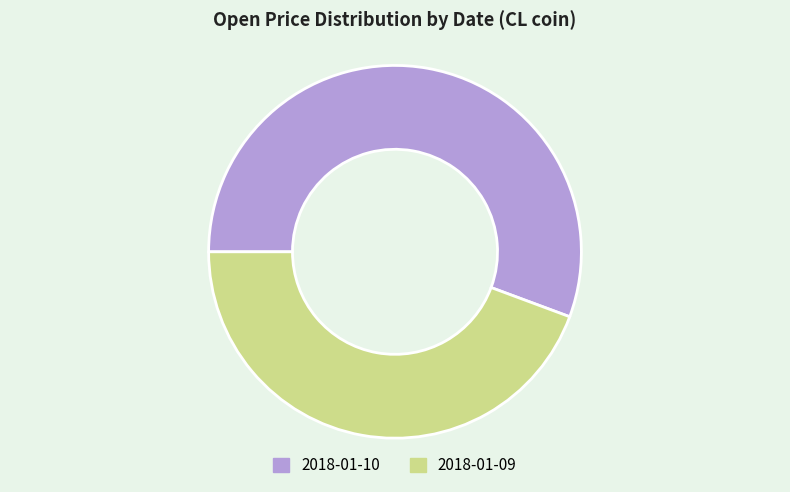

How many segments does this pie chart have?

2